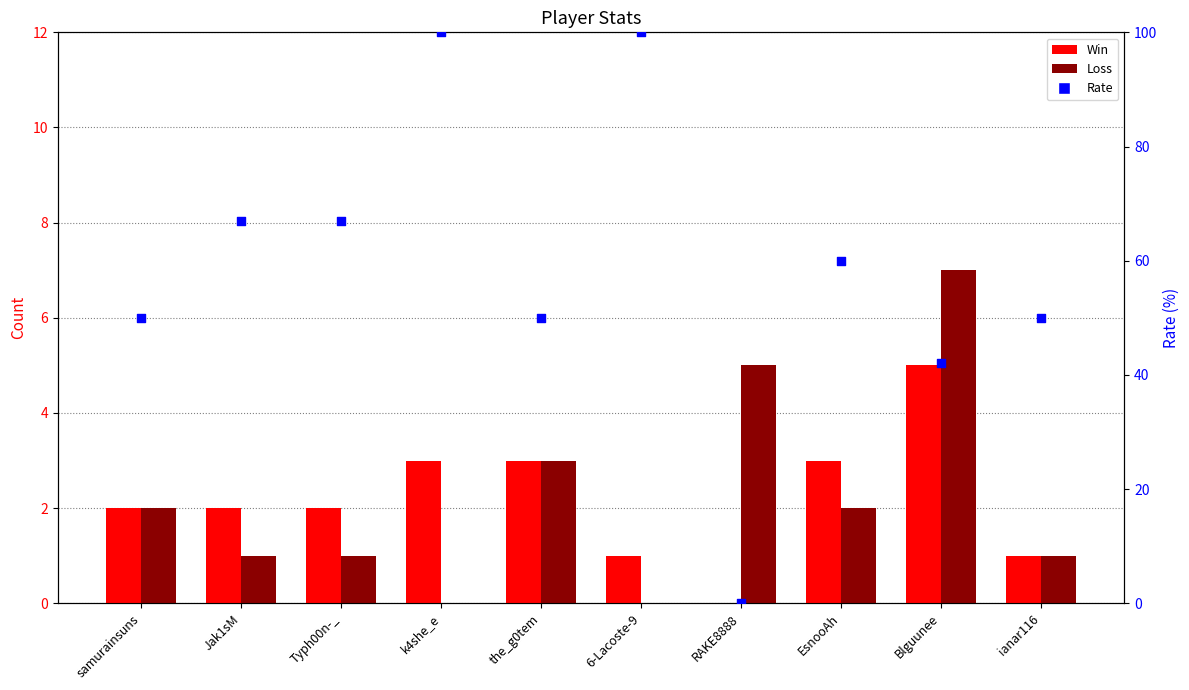

Which series has the largest total across all categories?

Rate